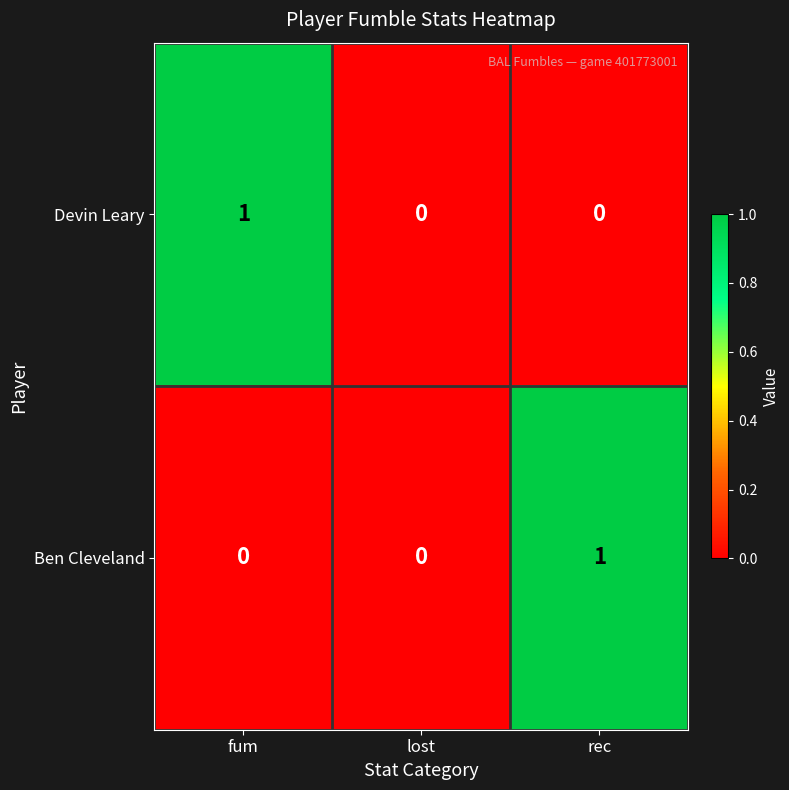

Reading left to right, transcribe all the data shown in this chart.

Devin Leary: fum=1	lost=0	rec=0
Ben Cleveland: fum=0	lost=0	rec=1